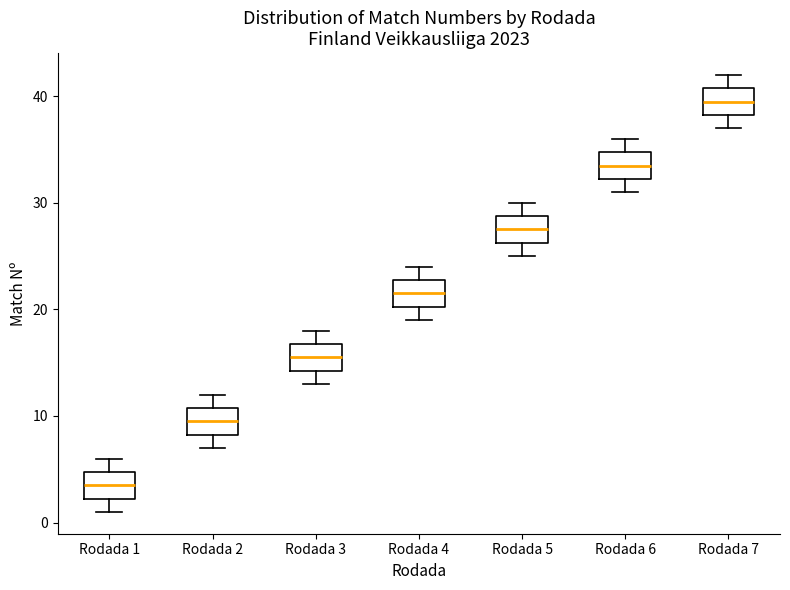

Where does the median line of the box for Rodada 4 sit on the y-axis? The values are not printed on the chart, so give them approximately, as read against the axis.

22